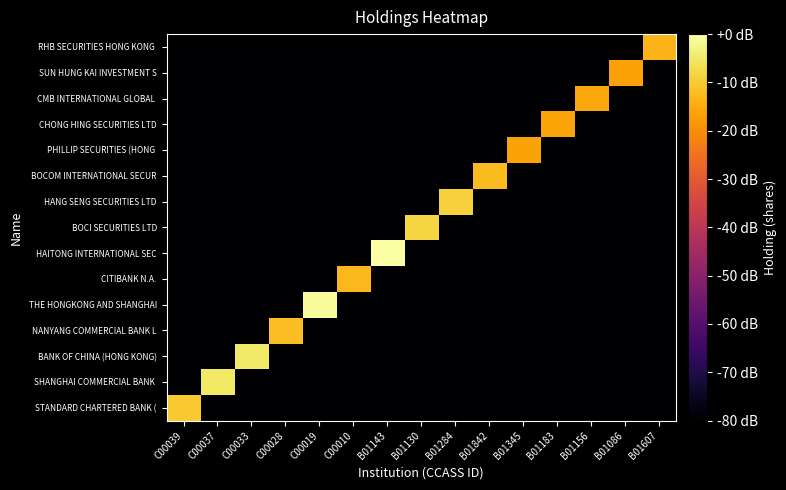

At B01156, list the series in order from smallest to largest.

STANDARD CHARTERED BANK (, SHANGHAI COMMERCIAL BANK, BANK OF CHINA (HONG KONG), NANYANG COMMERCIAL BANK L, THE HONGKONG AND SHANGHAI, CITIBANK N.A., HAITONG INTERNATIONAL SEC, BOCI SECURITIES LTD, HANG SENG SECURITIES LTD, BOCOM INTERNATIONAL SECUR, PHILLIP SECURITIES (HONG, CHONG HING SECURITIES LTD, SUN HUNG KAI INVESTMENT S, RHB SECURITIES HONG KONG, CMB INTERNATIONAL GLOBAL